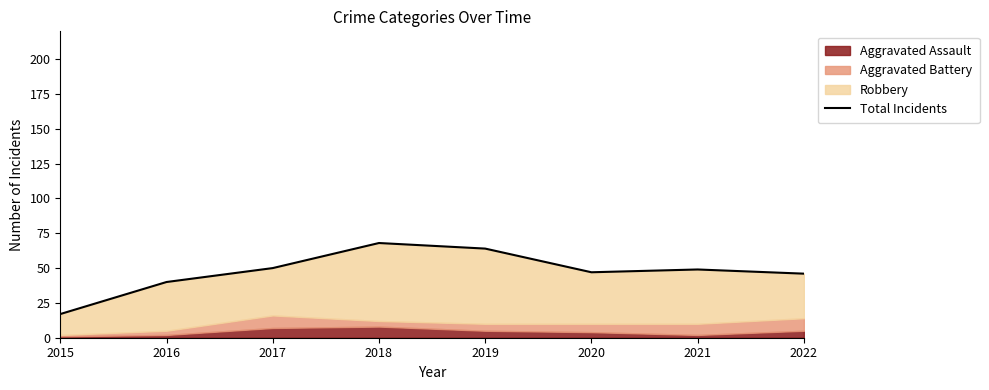

Which category has the highest value across all series?

2018